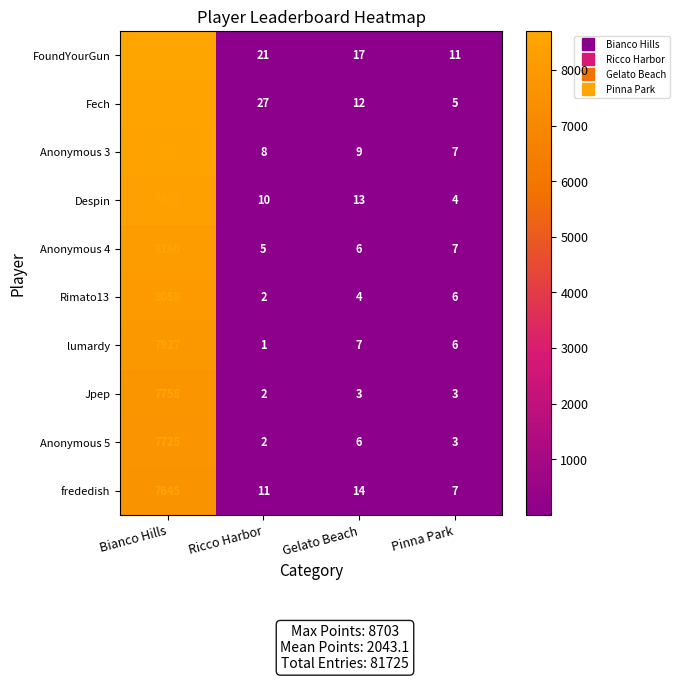

What is the difference between the maximum and minimum values in the Rimato13 series?

8056